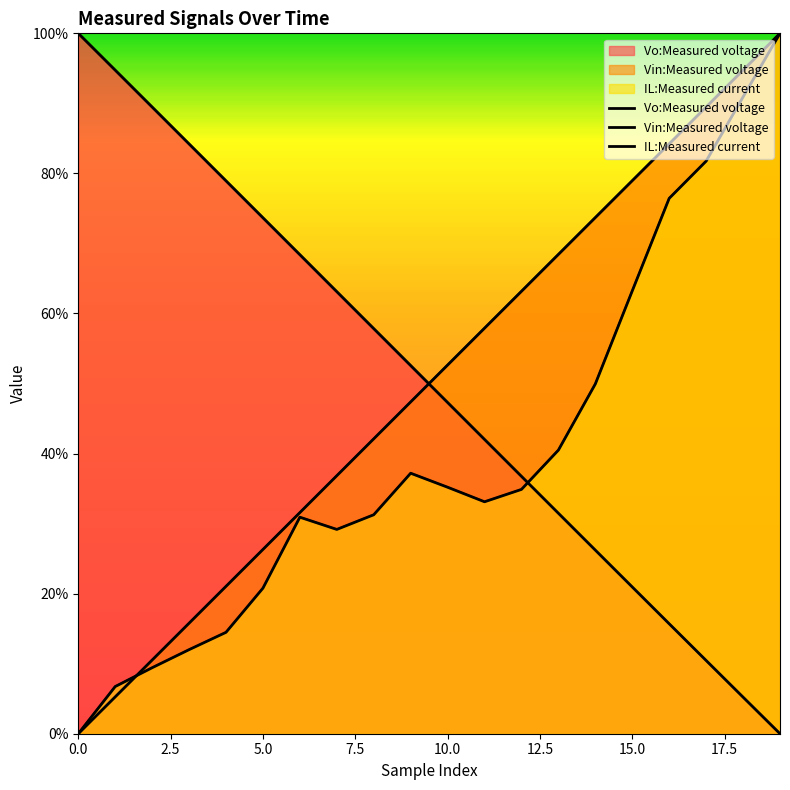

What is the difference between the second highest and second lowest values in the Vin:Measured voltage series?

89.5